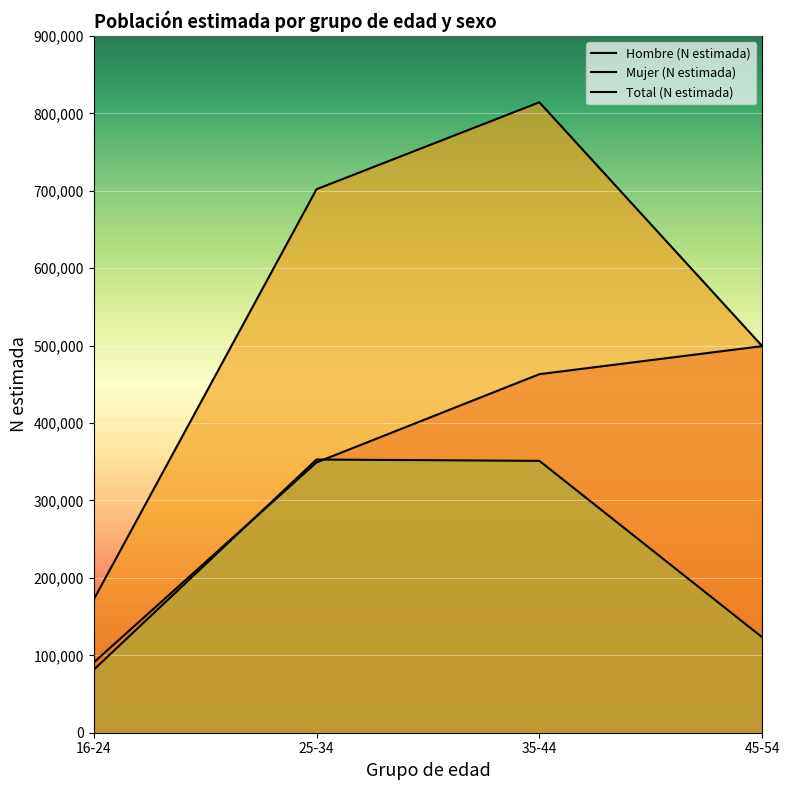

List the labels in order of Hombre (N estimada) value, smallest first.

16-24, 25-34, 35-44, 45-54